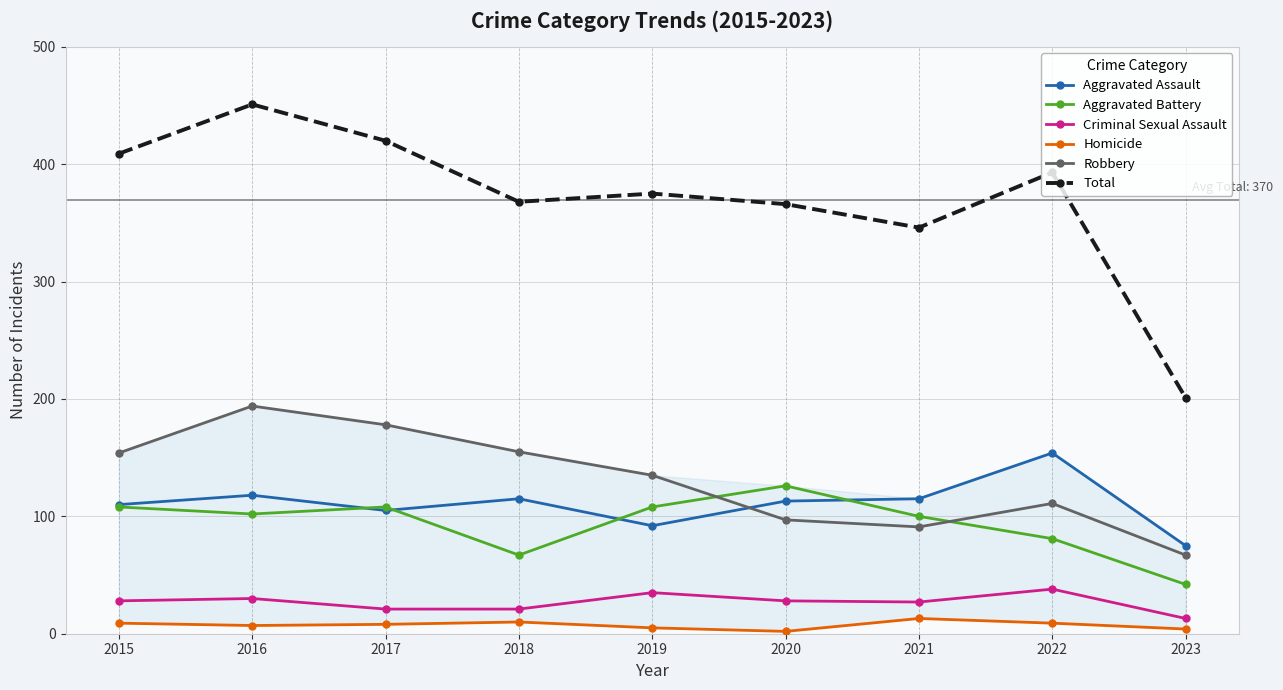

Reading right to left, list all the values displayed in this chart.

Aggravated Assault: 2023=75	2022=154	2021=115	2020=113	2019=92	2018=115	2017=105	2016=118	2015=110
Aggravated Battery: 2023=42	2022=81	2021=100	2020=126	2019=108	2018=67	2017=108	2016=102	2015=108
Criminal Sexual Assault: 2023=13	2022=38	2021=27	2020=28	2019=35	2018=21	2017=21	2016=30	2015=28
Homicide: 2023=4	2022=9	2021=13	2020=2	2019=5	2018=10	2017=8	2016=7	2015=9
Robbery: 2023=67	2022=111	2021=91	2020=97	2019=135	2018=155	2017=178	2016=194	2015=154
Total: 2023=201	2022=393	2021=346	2020=366	2019=375	2018=368	2017=420	2016=451	2015=409